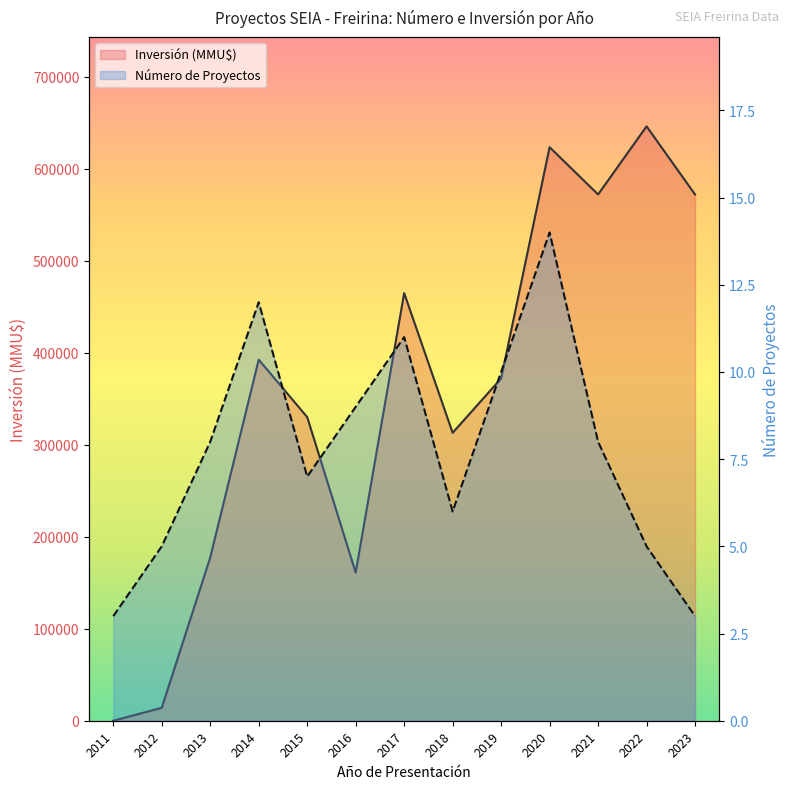

What is the difference between the maximum and minimum values in the Inversión (MMU$) series?

646000